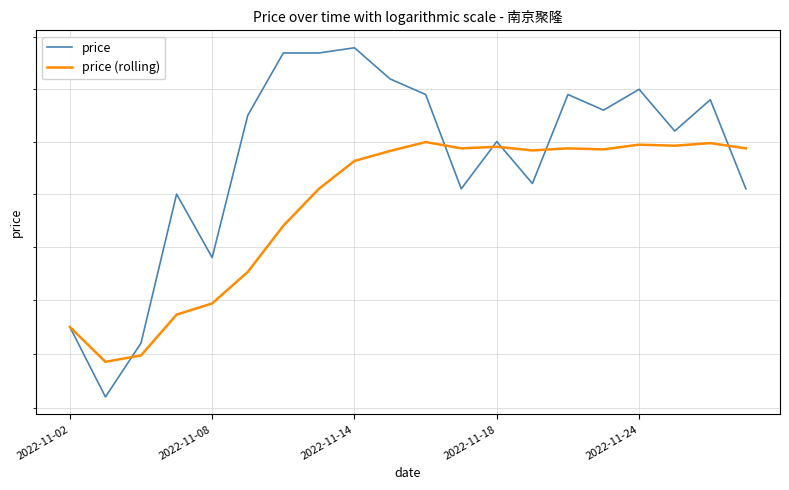

Which series changed the most between 2022-11-08 and 2022-11-14?

price